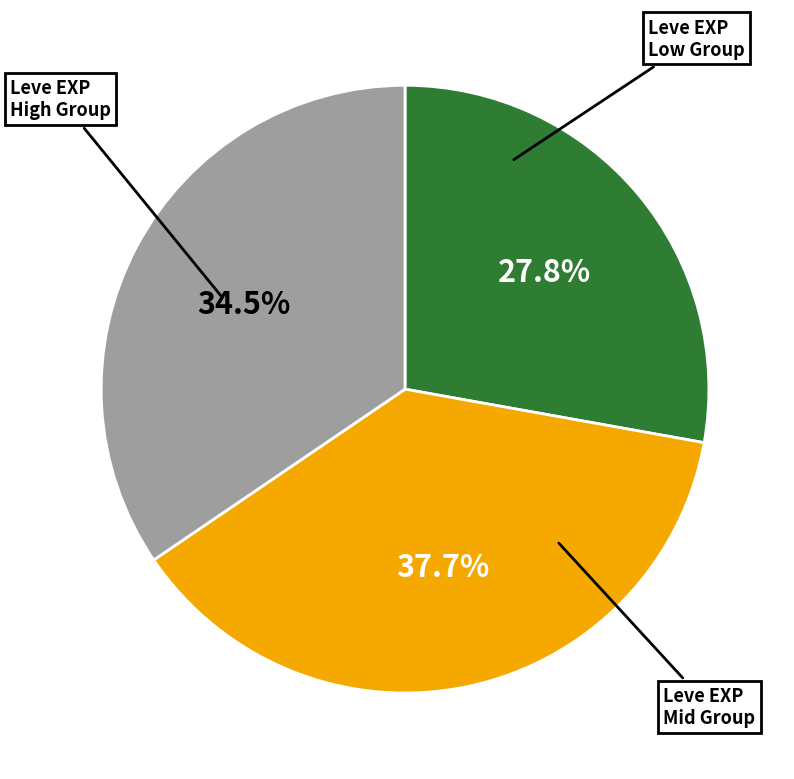

Does any single category account for the majority?

No